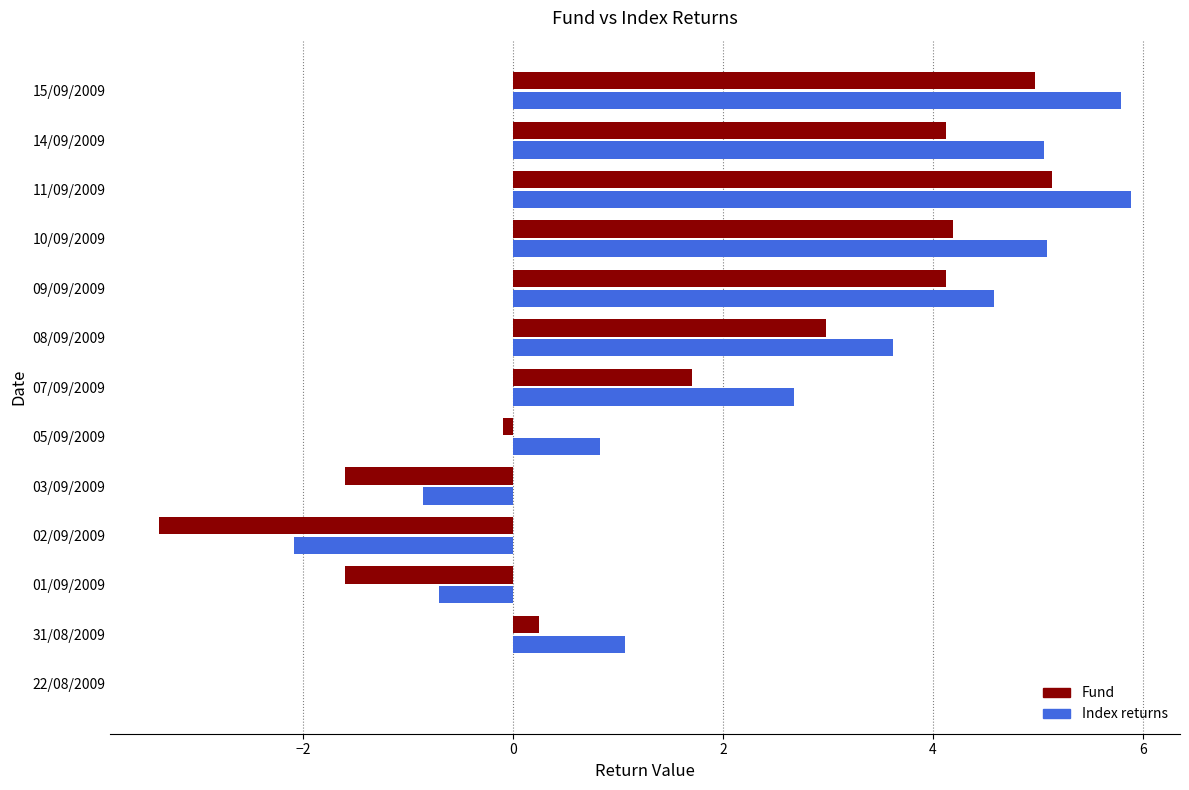

True or false: Index returns has a value of 1.5 at 07/09/2009.

False